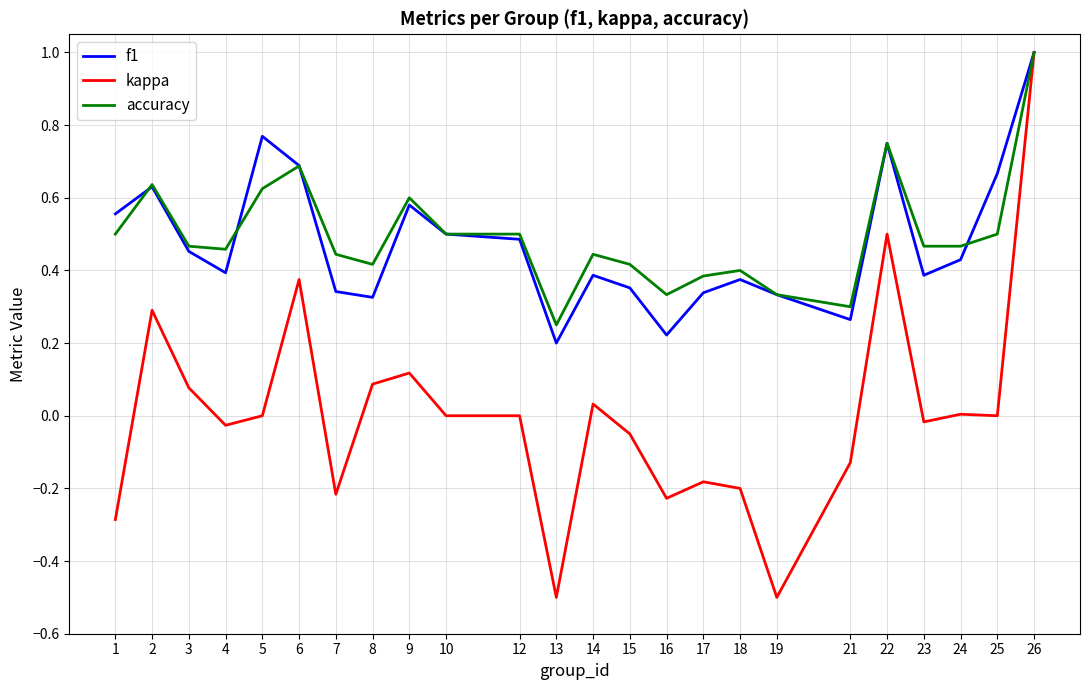

The kappa series shows -0.5 at 19. True or false?

True